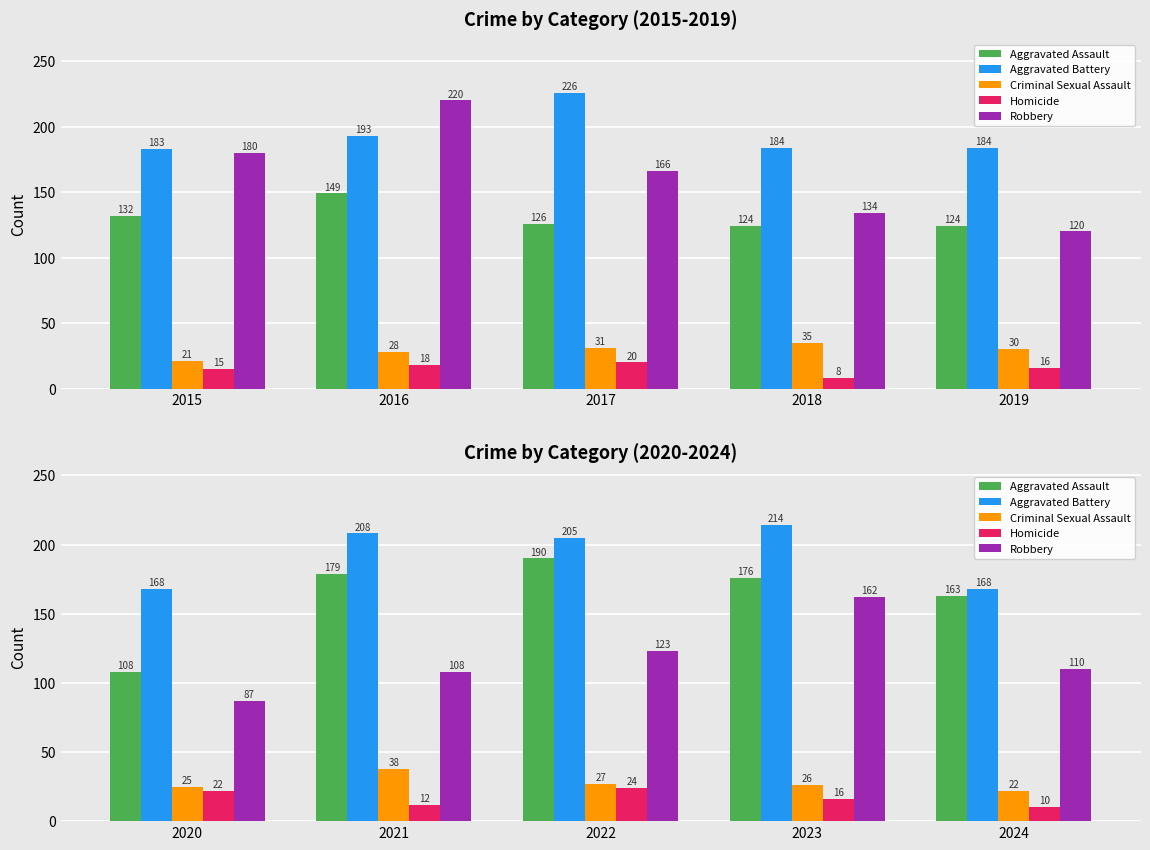

What is the value of the Criminal Sexual Assault bar at the 5th from the left?

22